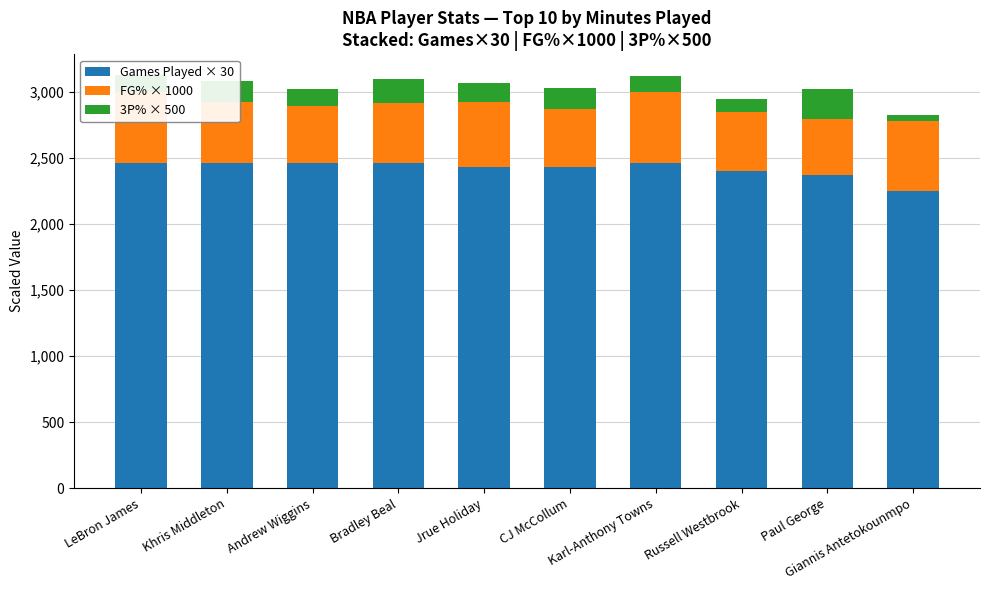

What is the value of the Games Played × 30 bar at the 10th from the left?

2250.0